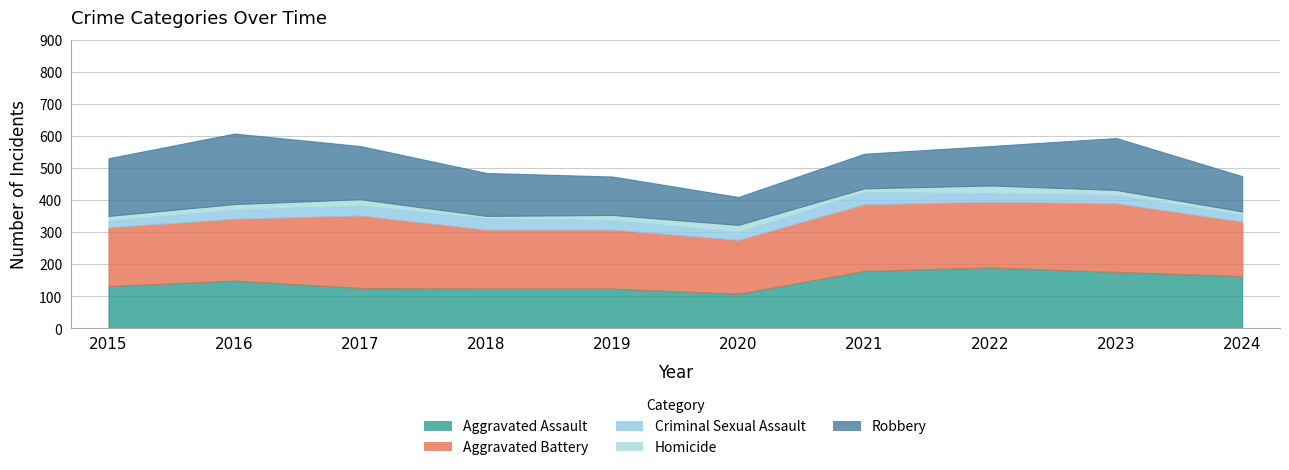

Reading right to left, transcribe all the data shown in this chart.

Aggravated Assault: 163	176	190	179	108	124	124	126	149	132
Aggravated Battery: 170	214	205	208	168	184	184	226	193	183
Criminal Sexual Assault: 22	26	27	38	25	30	35	31	28	21
Homicide: 10	16	24	12	22	16	8	20	18	15
Robbery: 110	162	123	108	87	120	134	166	220	180